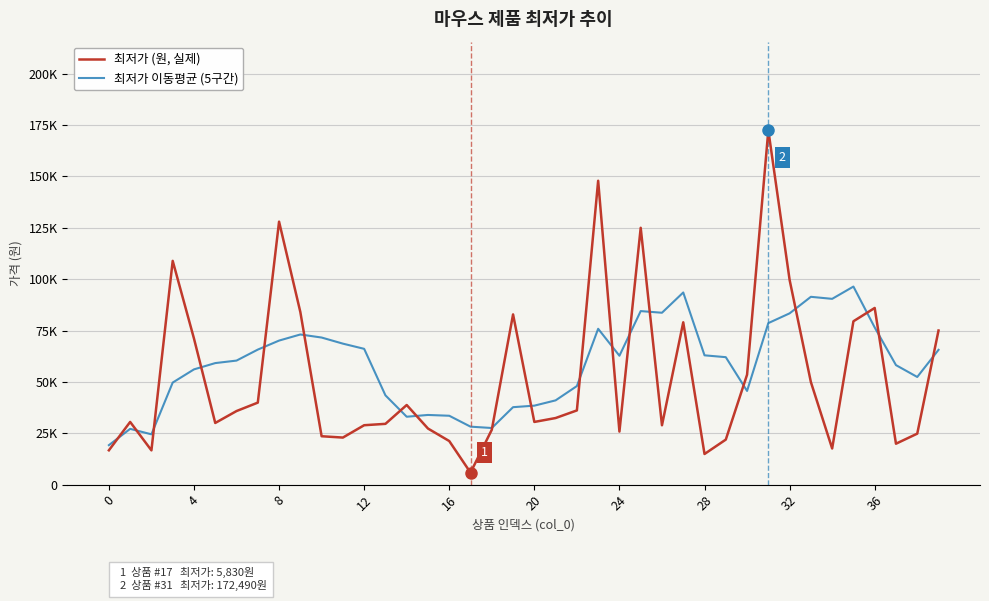

What is the minimum value for 최저가 (원, 실제)?

5830.0